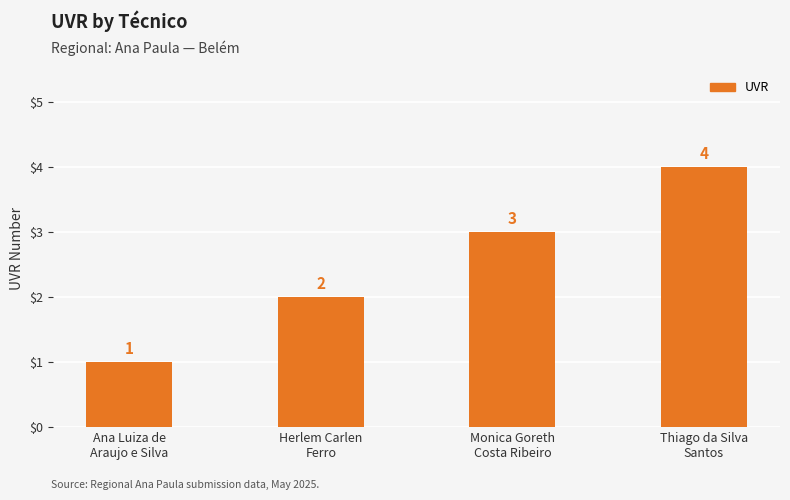

What position from the left is Ana Luiza de
Araujo e Silva?

1